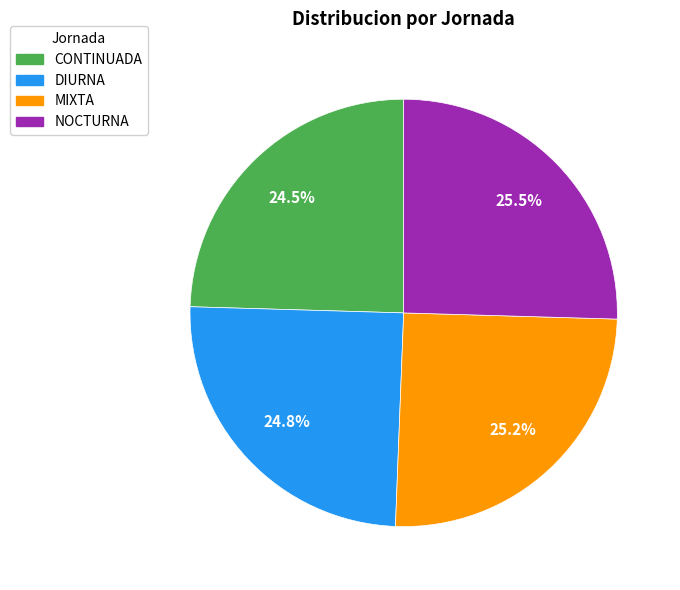

Approximately how many times larger is the value at MIXTA compared to NOCTURNA?

1.0